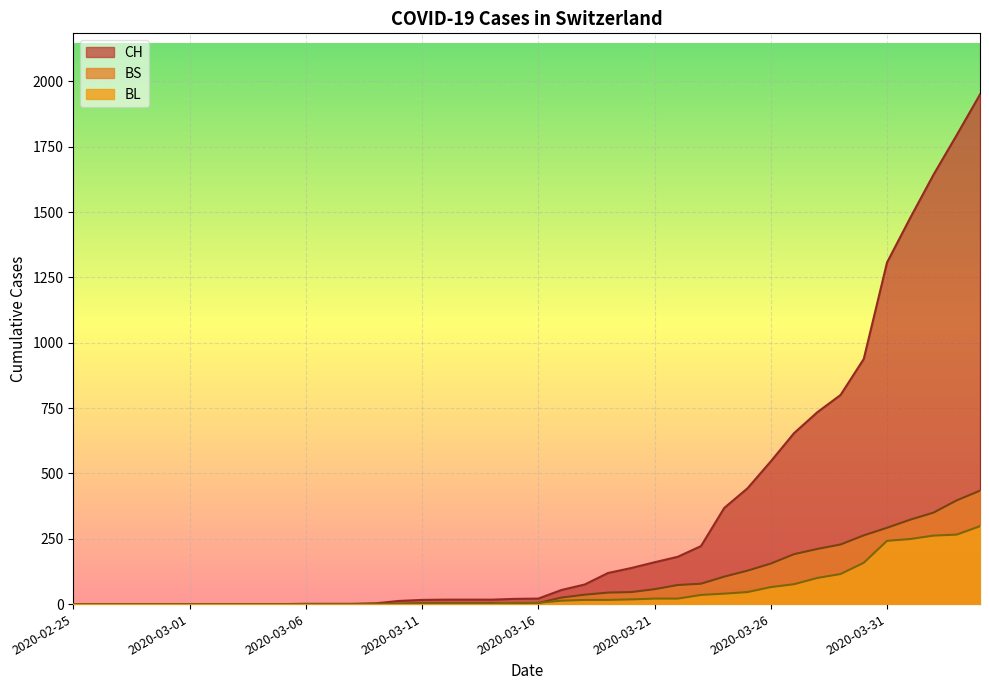

What is the difference between the maximum and second lowest values in the BS series?

434